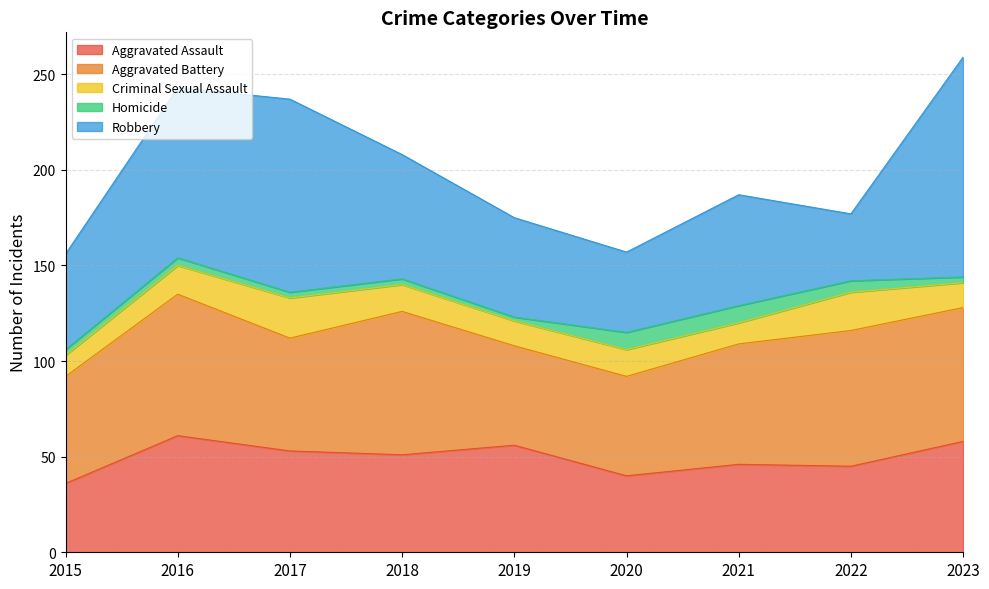

Reading left to right, transcribe all the data shown in this chart.

Aggravated Assault: 36	61	53	51	56	40	46	45	58
Aggravated Battery: 56	74	59	75	52	52	63	71	70
Criminal Sexual Assault: 11	15	21	14	13	14	11	20	13
Homicide: 3	4	3	3	2	9	9	6	3
Robbery: 50	89	101	65	52	42	58	35	115